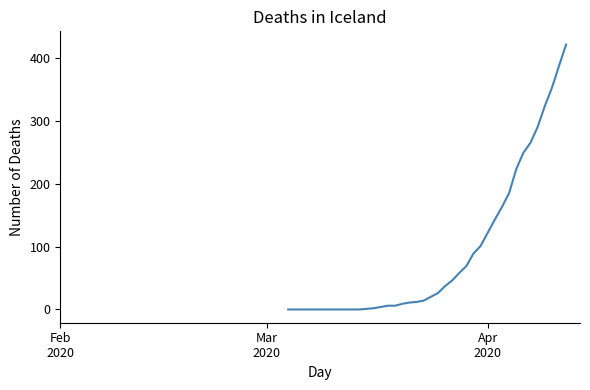

What is the average value?

91